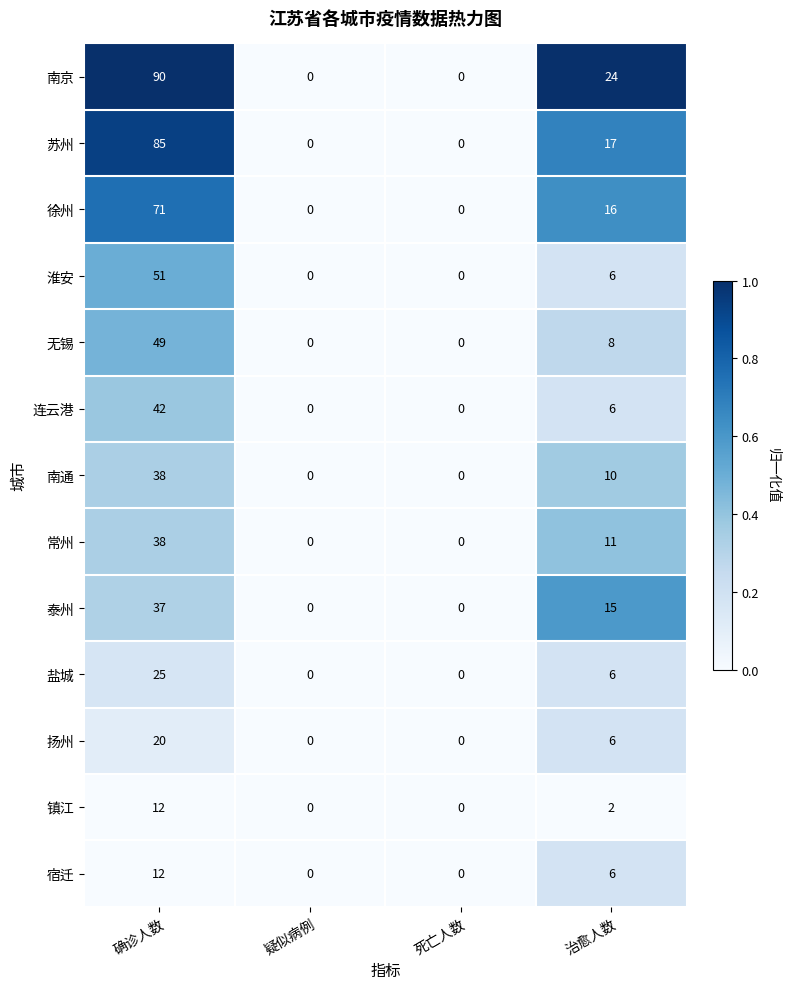

What is the sum of the 连云港 values at 治愈人数 and 死亡人数?

6